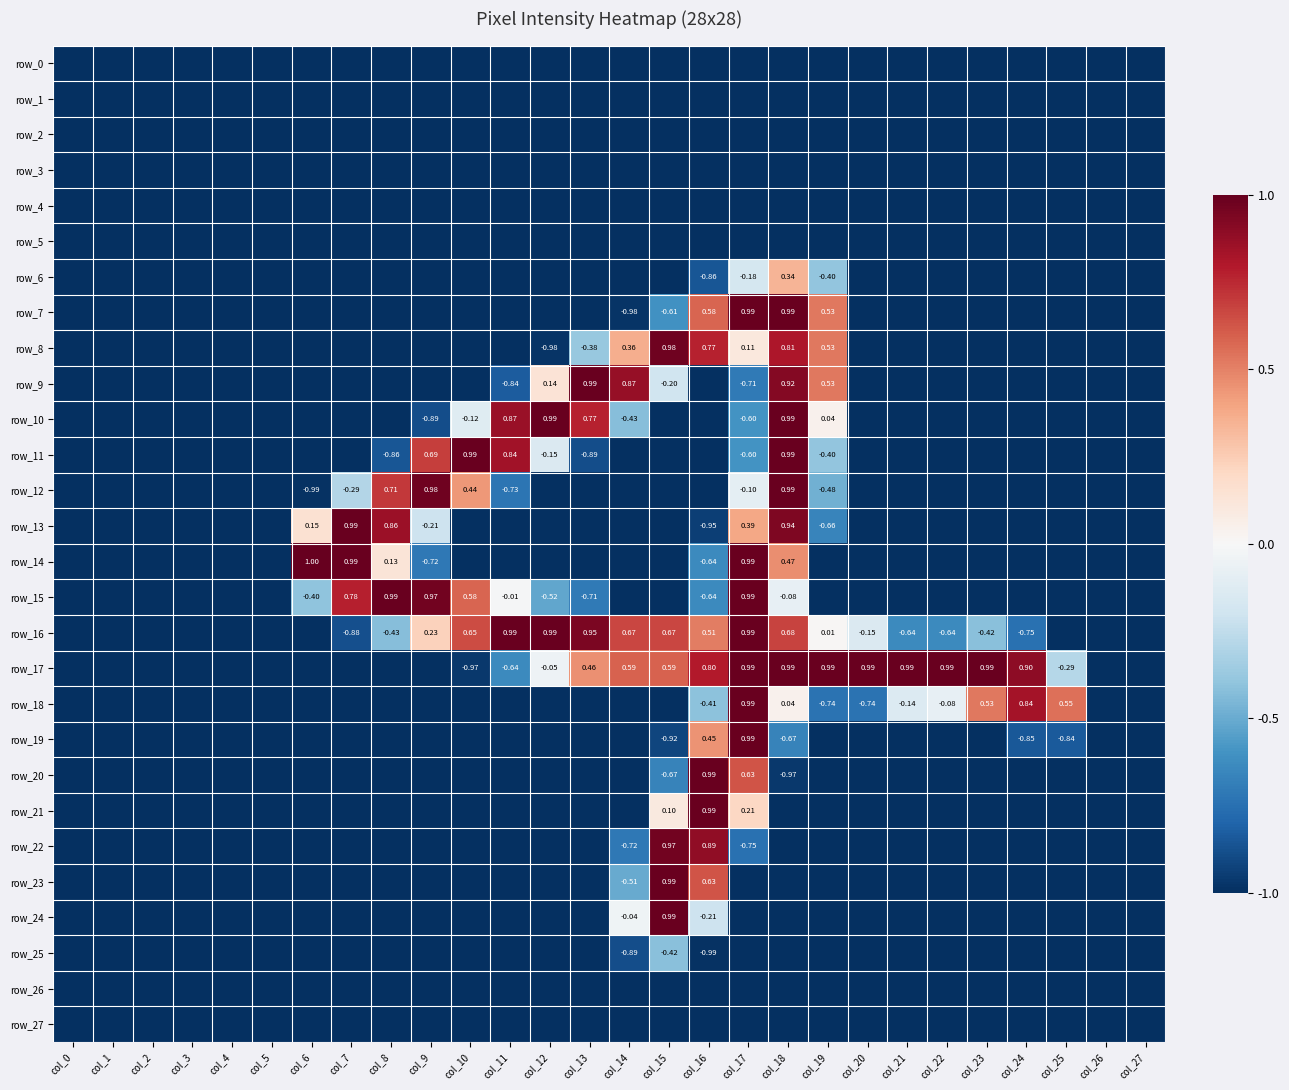

What is the spread (max minus min) of values at col_15?

2.0